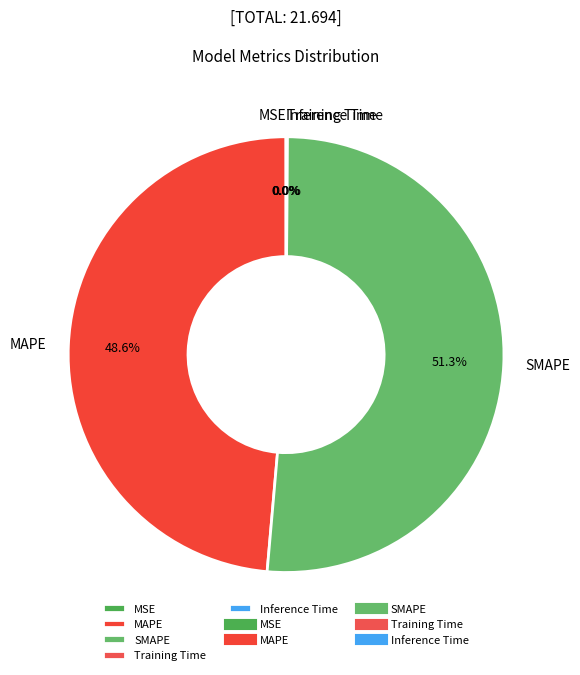

How much of the chart is everything except MAPE?

51.4%